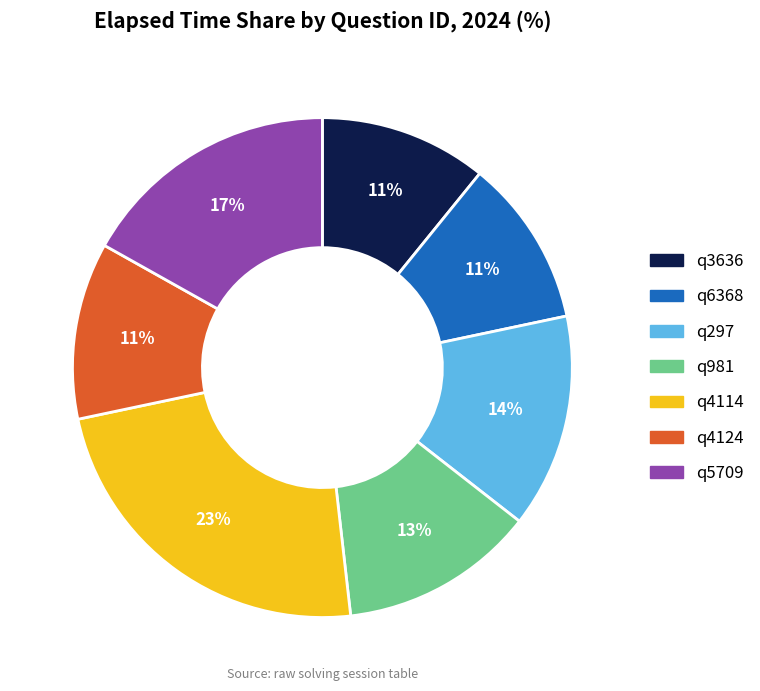

Between q4114 and q5709, which is larger?

q4114